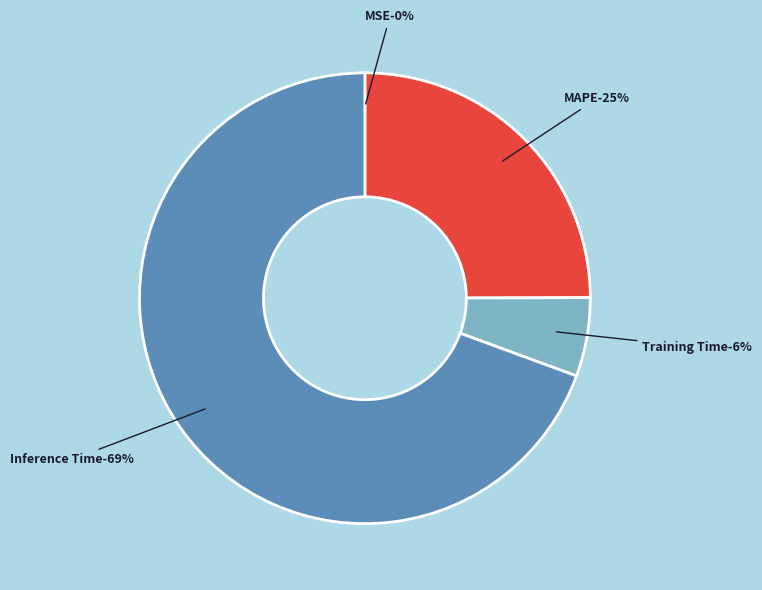

What is the change in value from MSE to Training Time?

+0.1